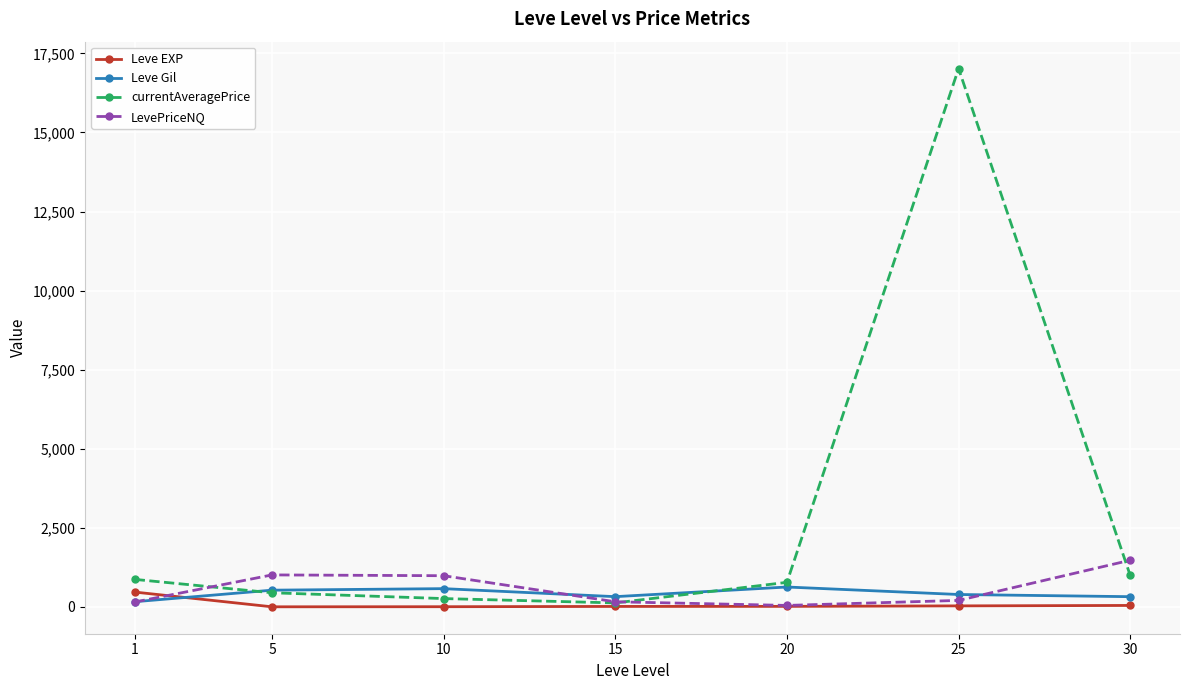

What is the value of the currentAveragePrice point at the 1st from the left?

869.8